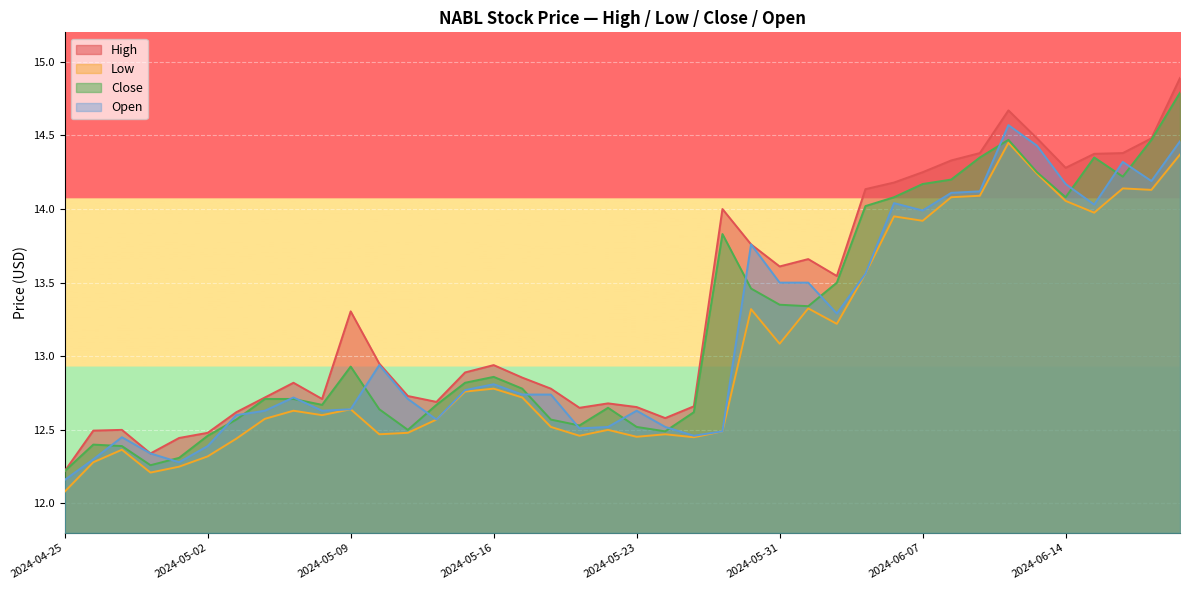

What is the average value of the Open series?

13.1